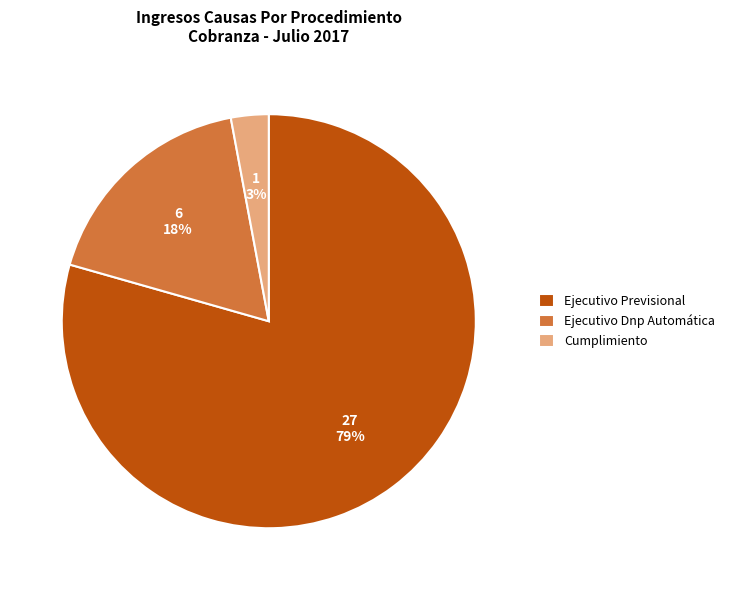

Rank the categories by value from lowest to highest.

Cumplimiento, Ejecutivo Dnp Automática, Ejecutivo Previsional